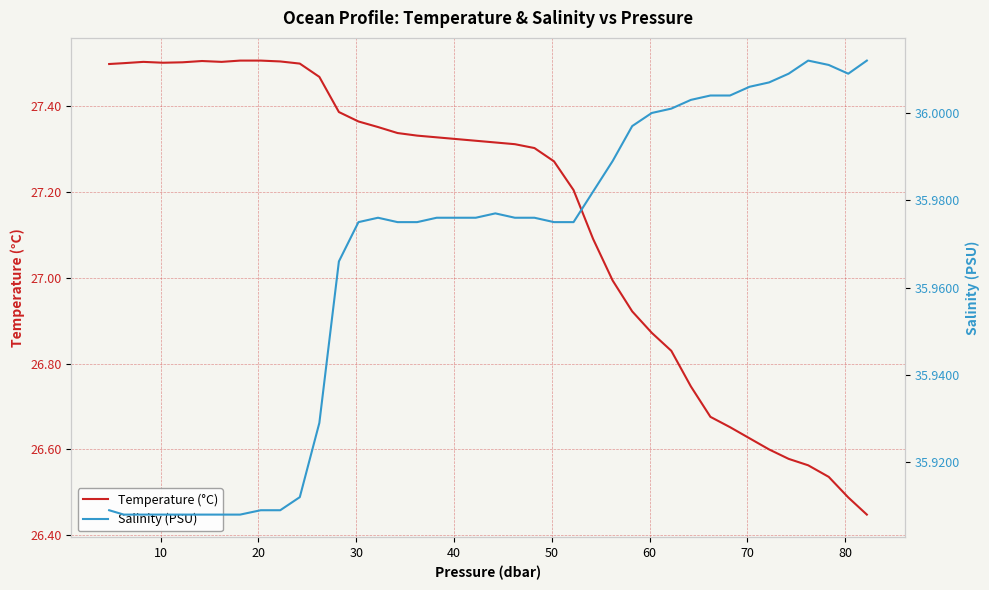

How many interior local peaks does the Temperature (°C) series have?

2